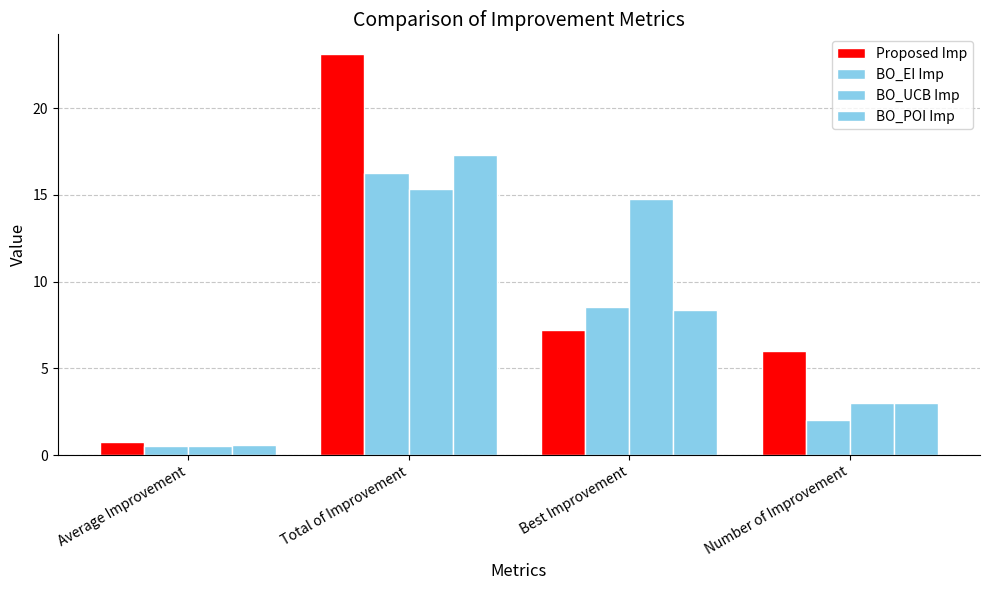

How many groups of bars are there?

4